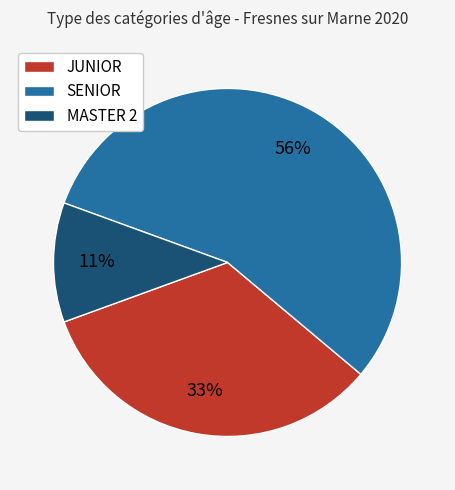

To the nearest percent, what is the combined percentage of JUNIOR and SENIOR?

89%